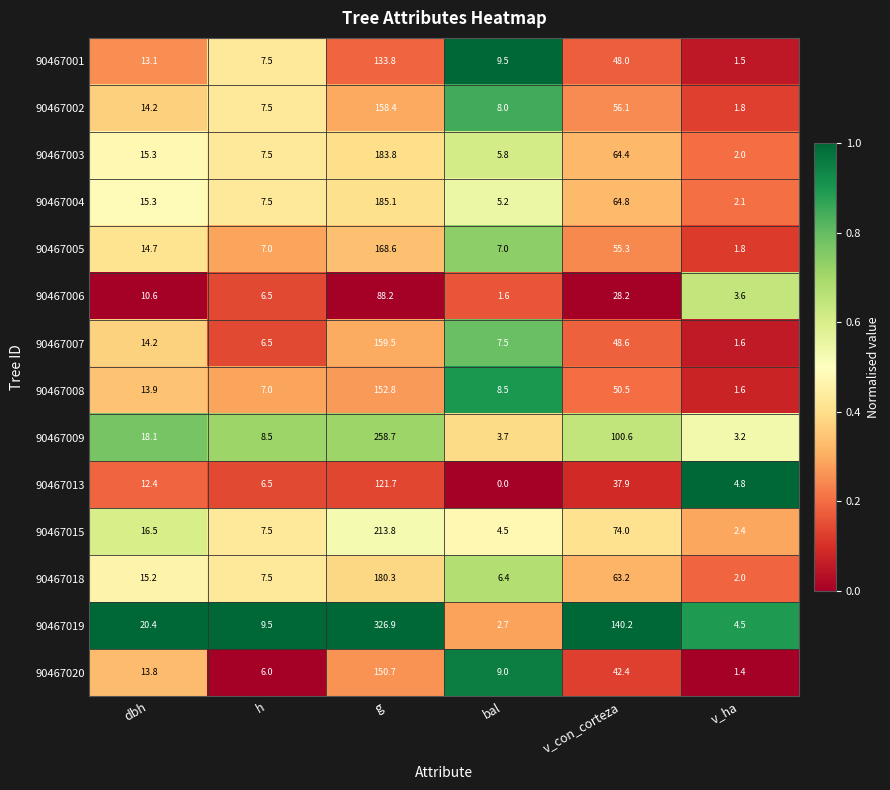

What is the sum of the 90467004 values at h and dbh?

22.8